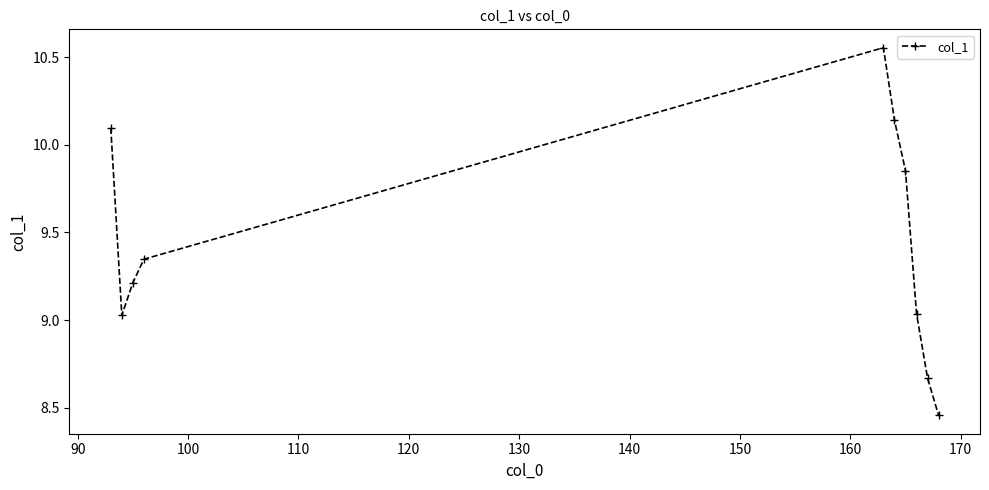

How many data points does each series have?

10